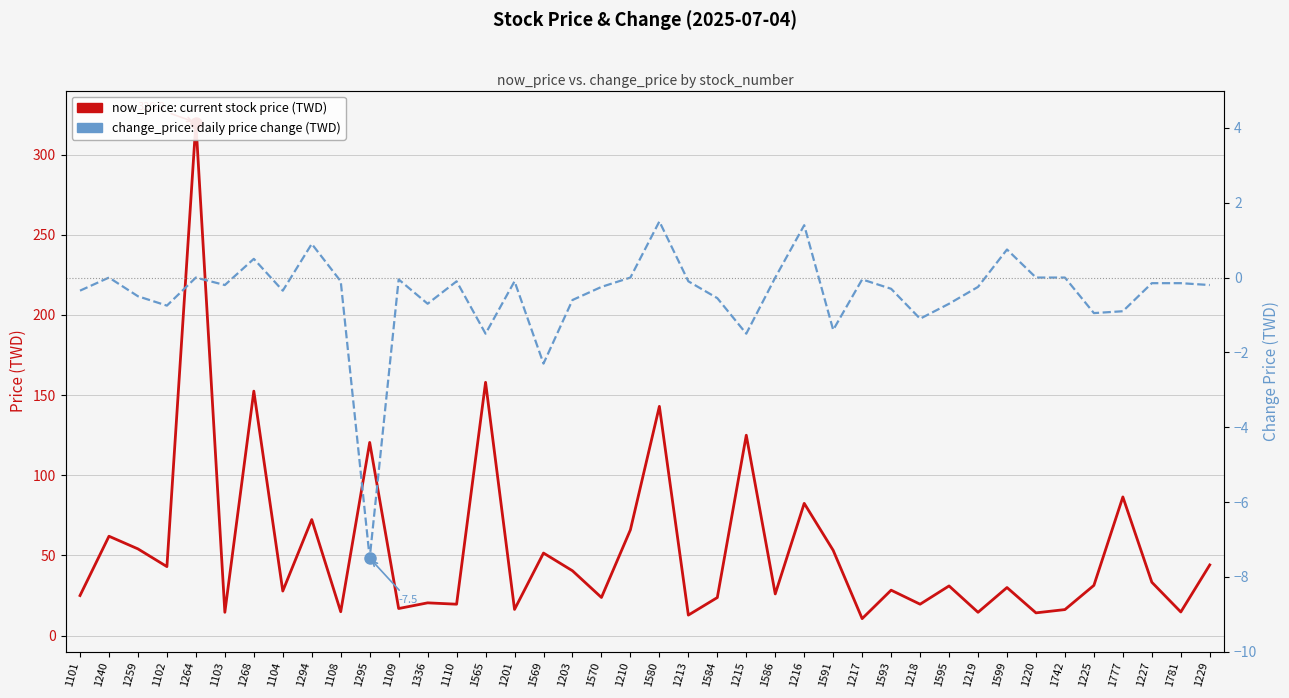

How many values in change_price (TWD) are above zero?

5